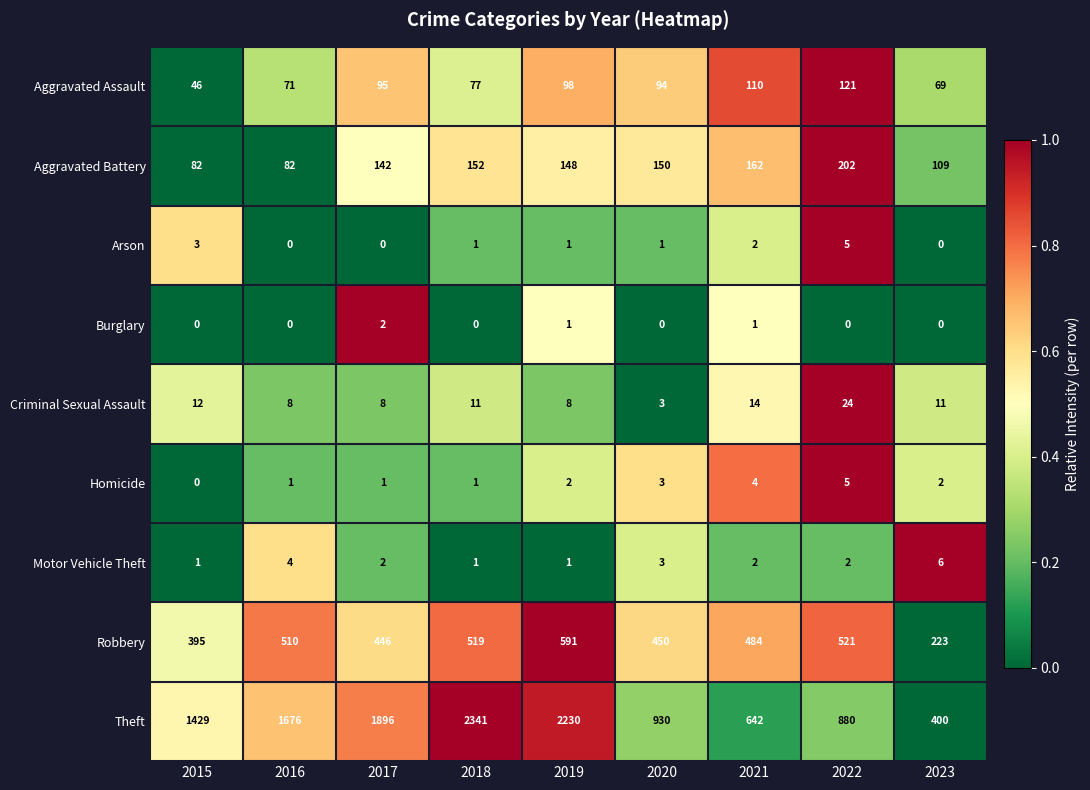

Is the value of Arson at 2019 greater than the value of Burglary at 2017?

No